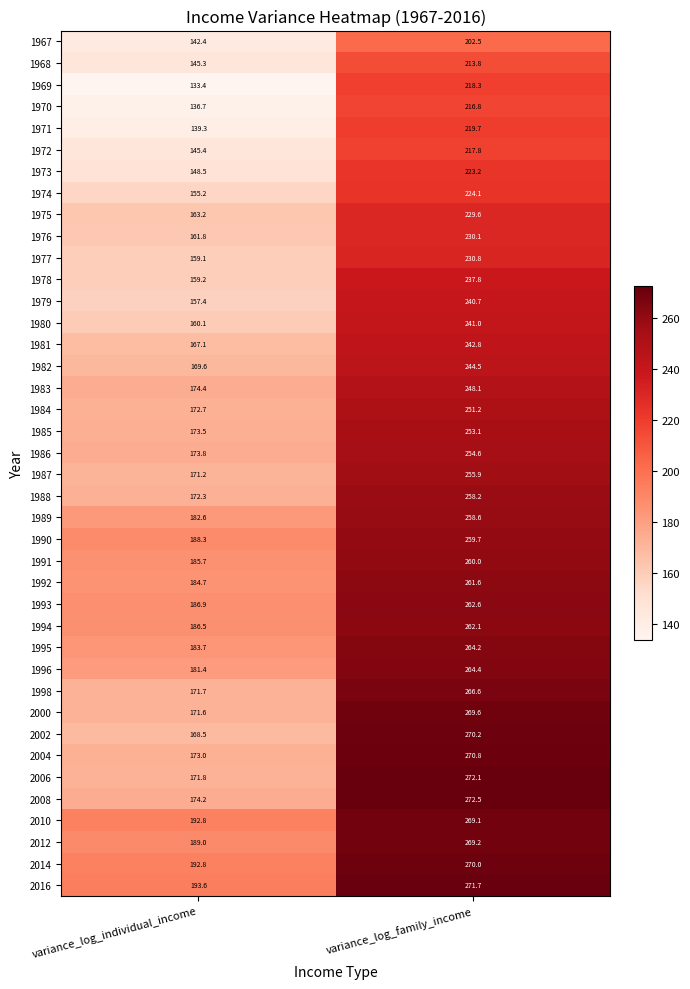

Read the 1998 value at variance_log_individual_income.

171.7